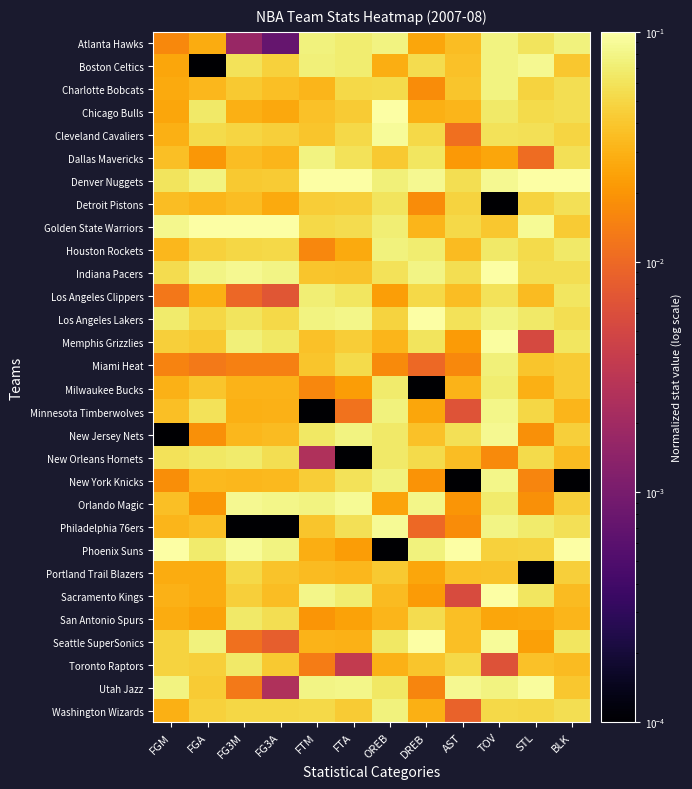

How many series are shown in this chart?

30